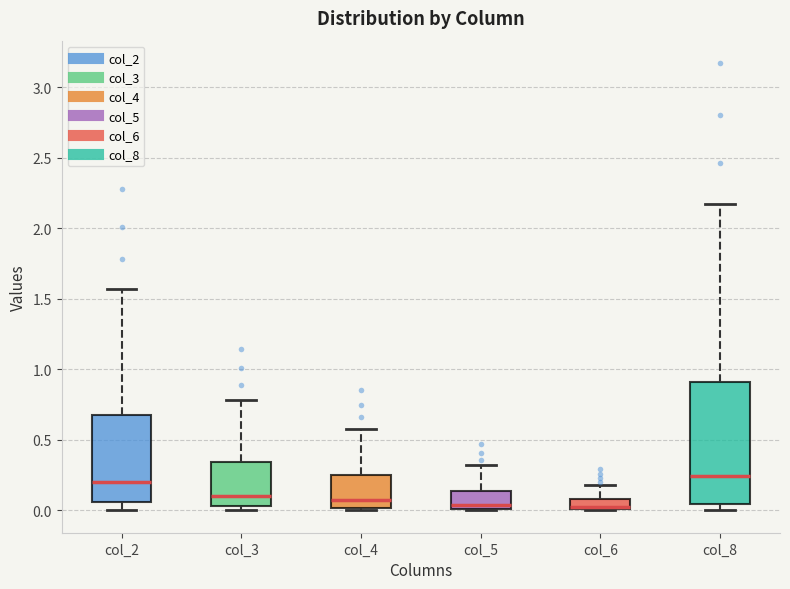

Comparing the boxes themselves (not the whiskers), which one is the tallest?

col_8